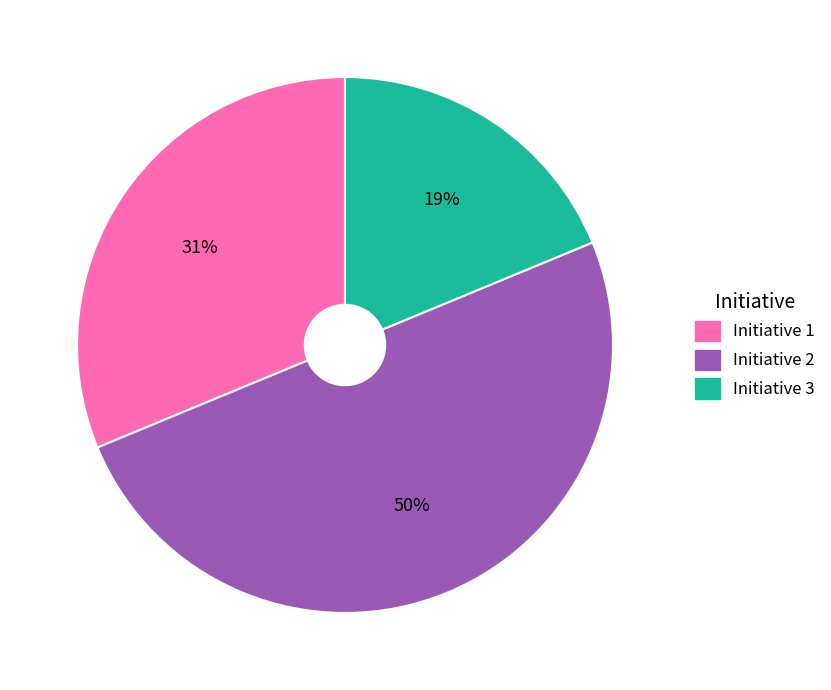

Do Initiative 2 and Initiative 3 together represent more than half of the pie?

Yes